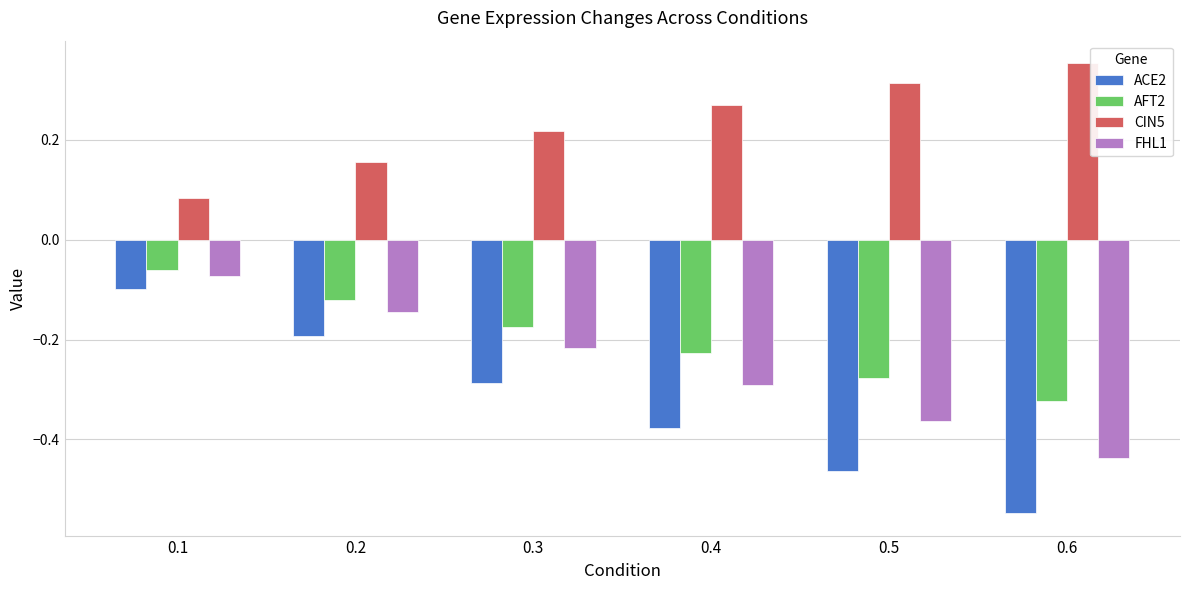

List the series in order of their peak value, lowest first.

ACE2, FHL1, AFT2, CIN5